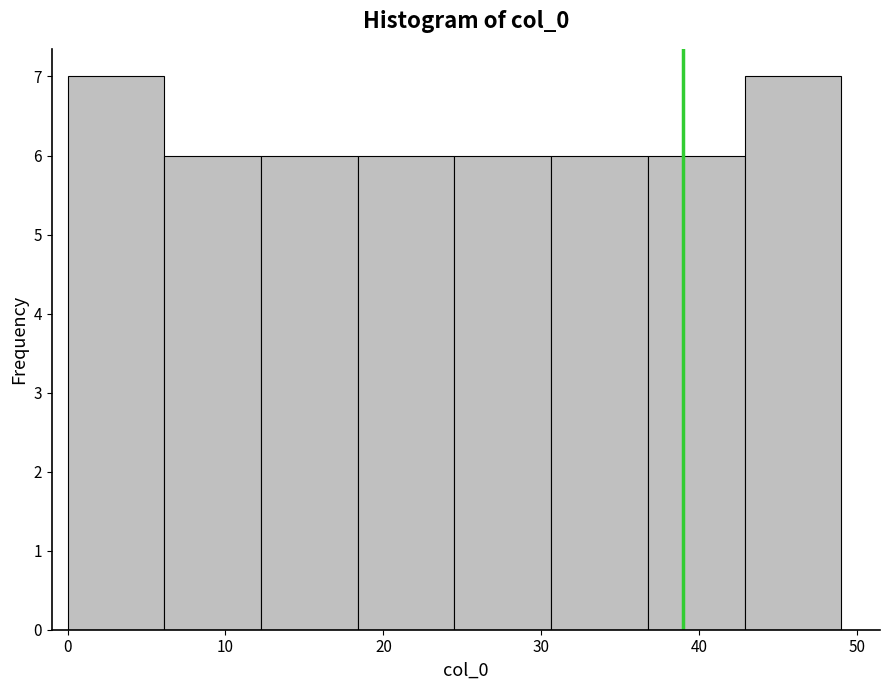

Reading left to right, transcribe this chart: for each bar, give the range it covers on the x-axis and its height. Neither the bar edges nor the heights are printed on the chart, so give them approximately, as read against the axes.

0 to 6: 7
6 to 12: 6
12 to 18: 6
18 to 25: 6
25 to 31: 6
31 to 37: 6
37 to 43: 6
43 to 49: 7